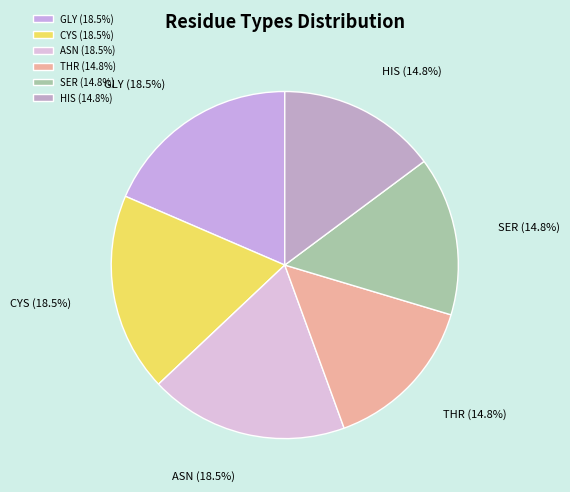

Does ASN account for over 50% of the chart?

No